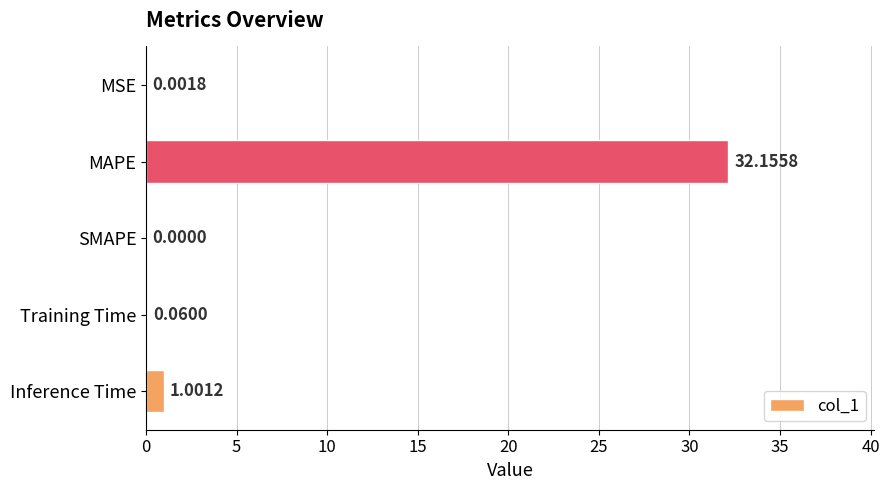

What is the sum of all values?

33.2